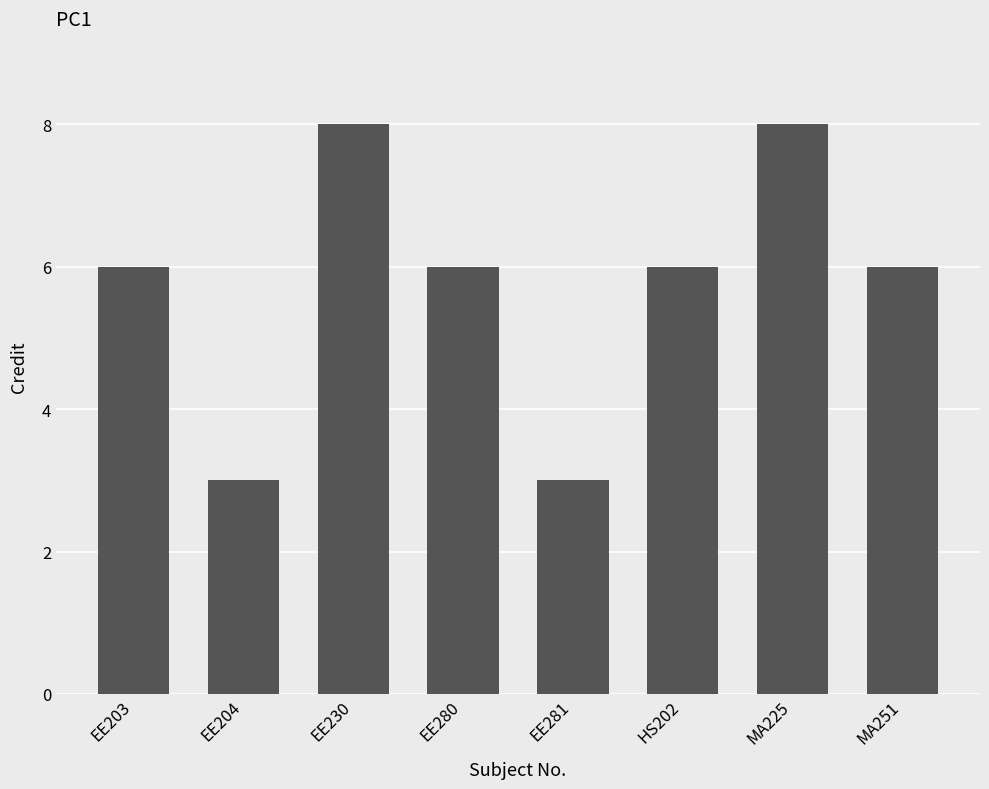

What is the difference between the maximum and minimum values?

5